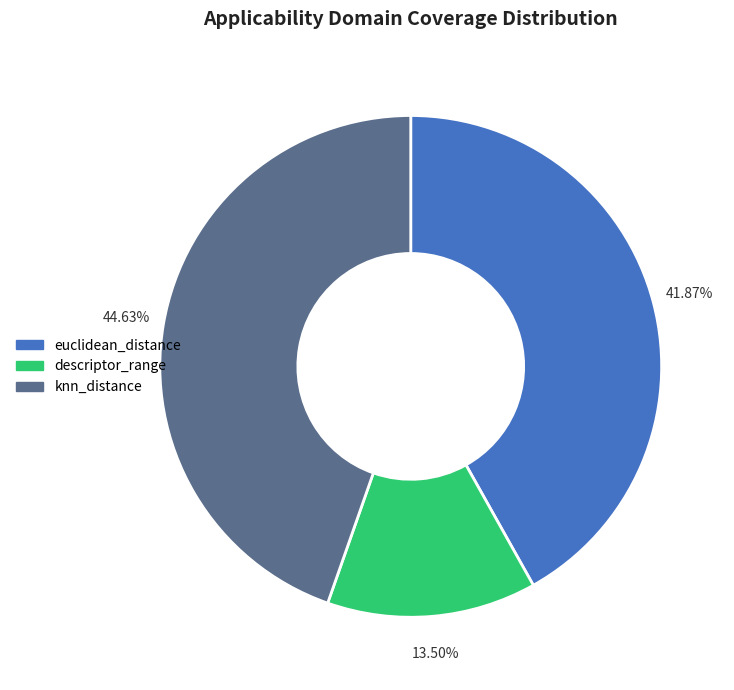

Which slice is the smallest?

descriptor_range